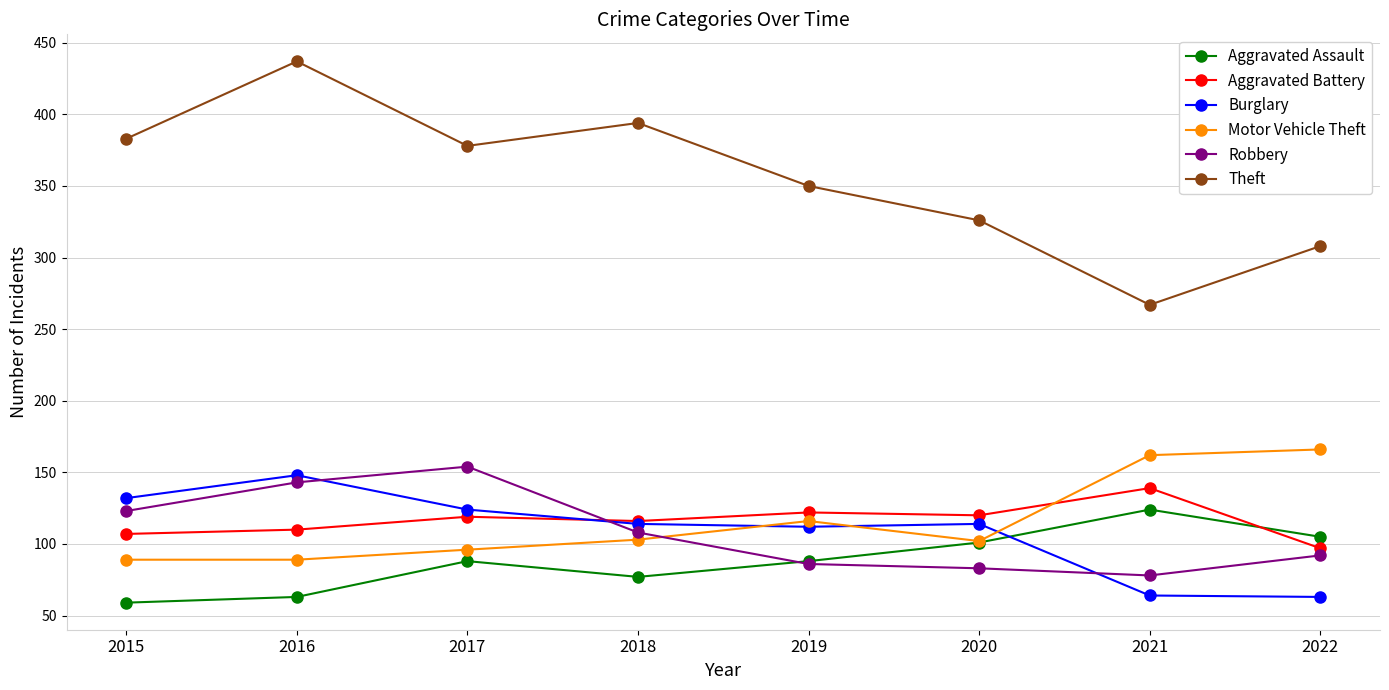

What is the difference between the maximum and second lowest values in the Aggravated Battery series?

32